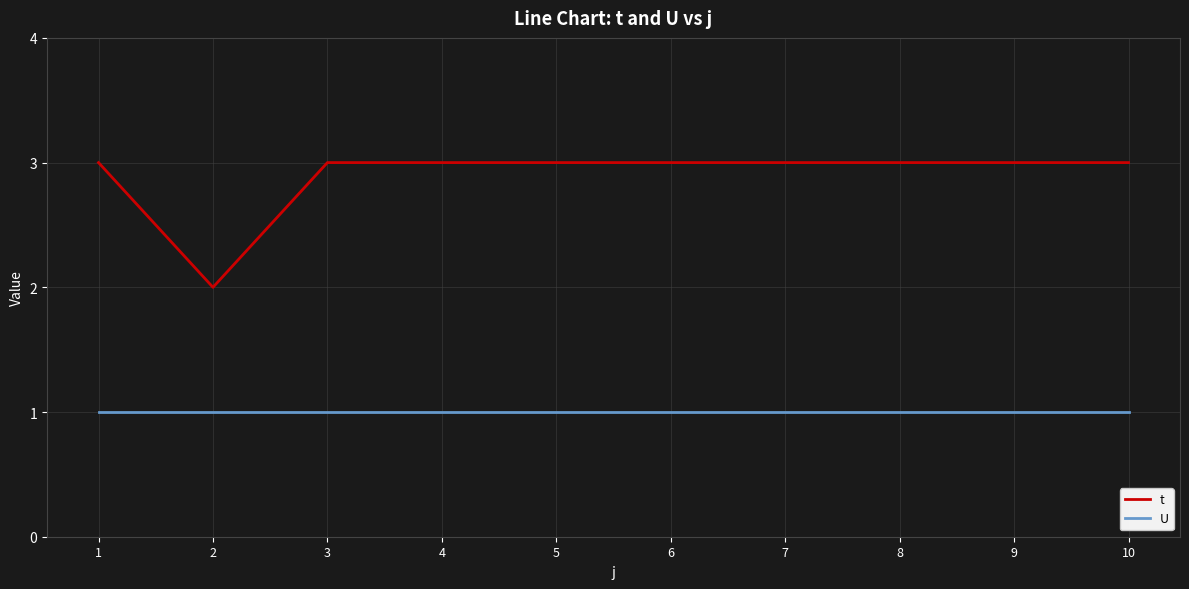

Which series has the largest range (max minus min)?

t